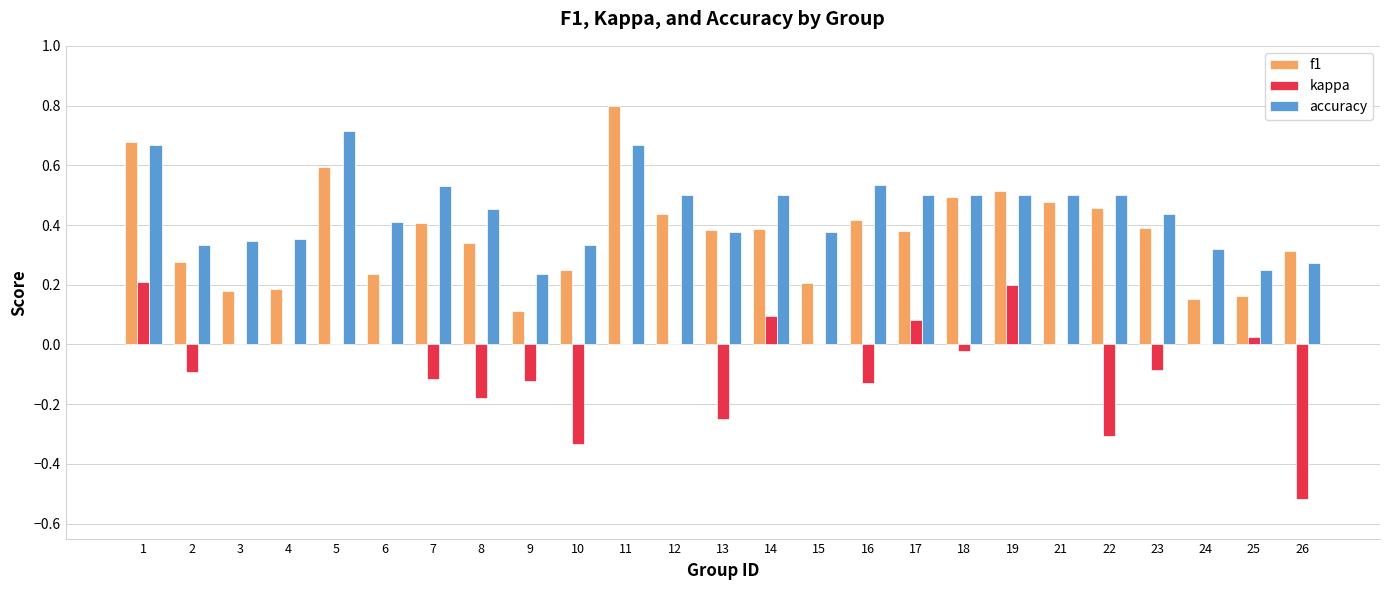

Which label corresponds to the largest value in the chart?

11